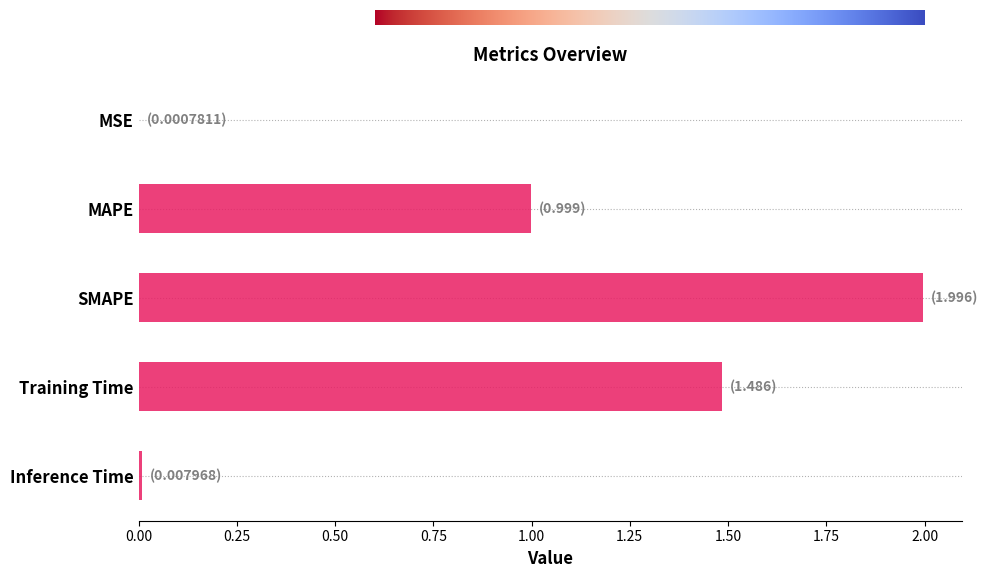

The chart shows a value of 0.0 at Inference Time. True or false?

True